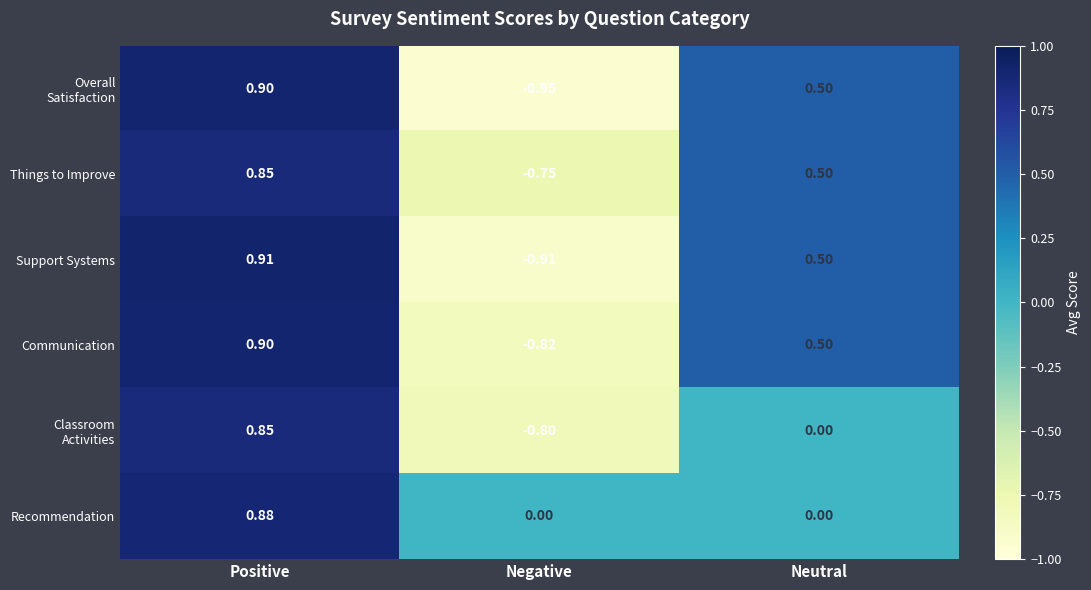

Is the value of Communication at Positive greater than the value of Things to Improve at Positive?

Yes